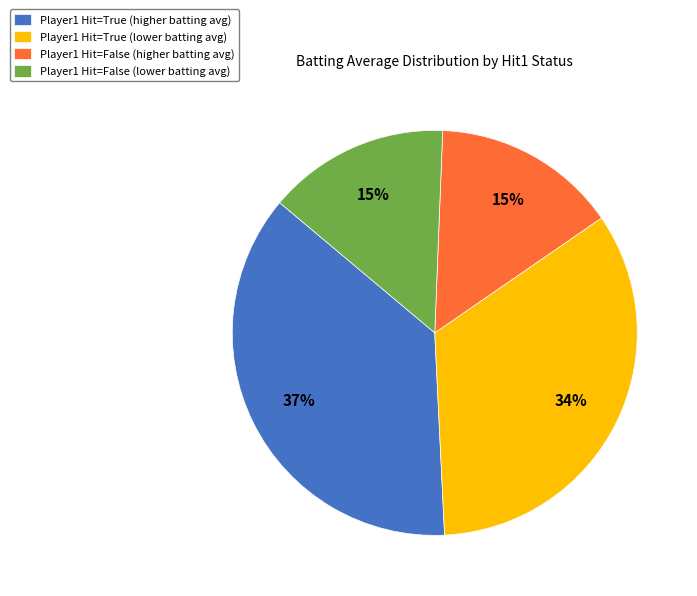

To the nearest percent, what is the difference between the Player1 Hit=True (lower batting avg) and Player1 Hit=False (higher batting avg) slice percentages?

19%